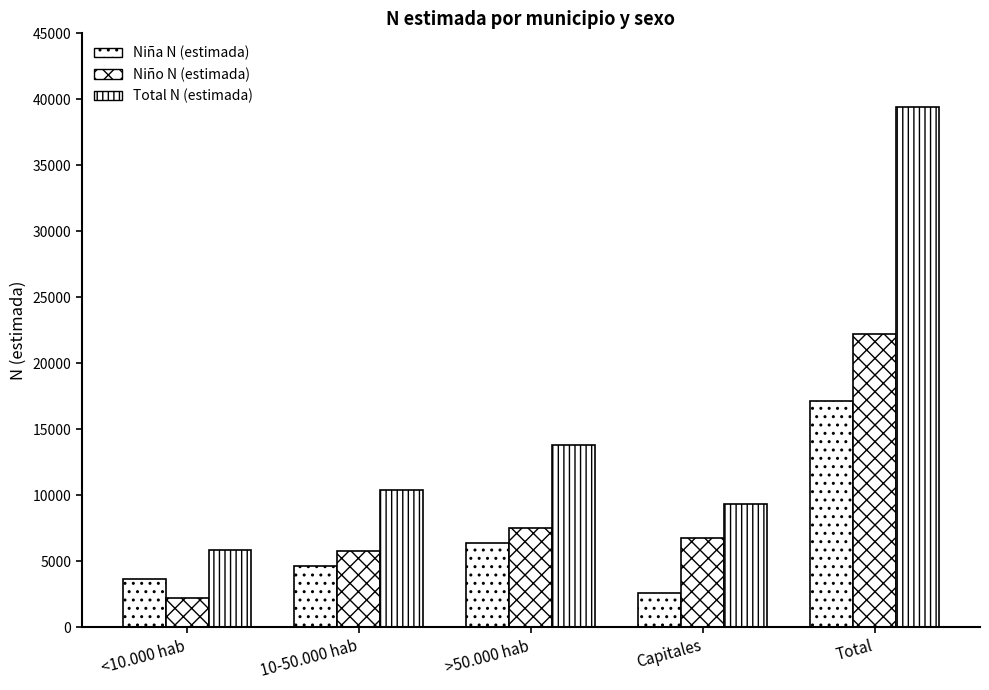

Are the bars grouped side by side (vs. stacked)?

Yes